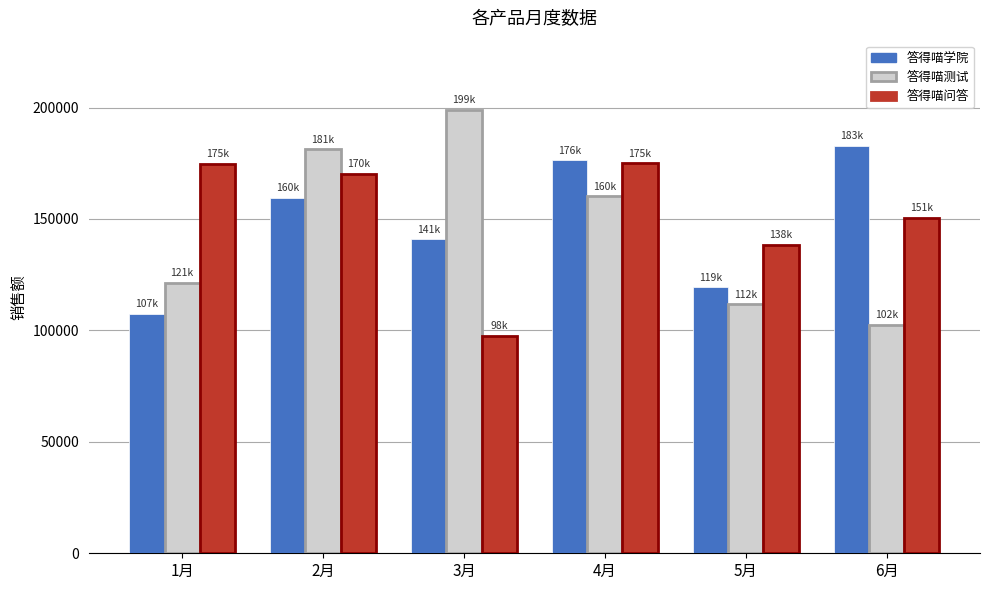

True or false: 答得喵测试 has a value of 102477 at 6月.

True